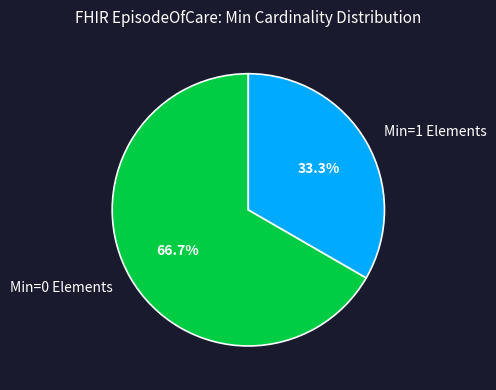

Combined, do Min=1 Elements and Min=0 Elements account for over 50%?

Yes